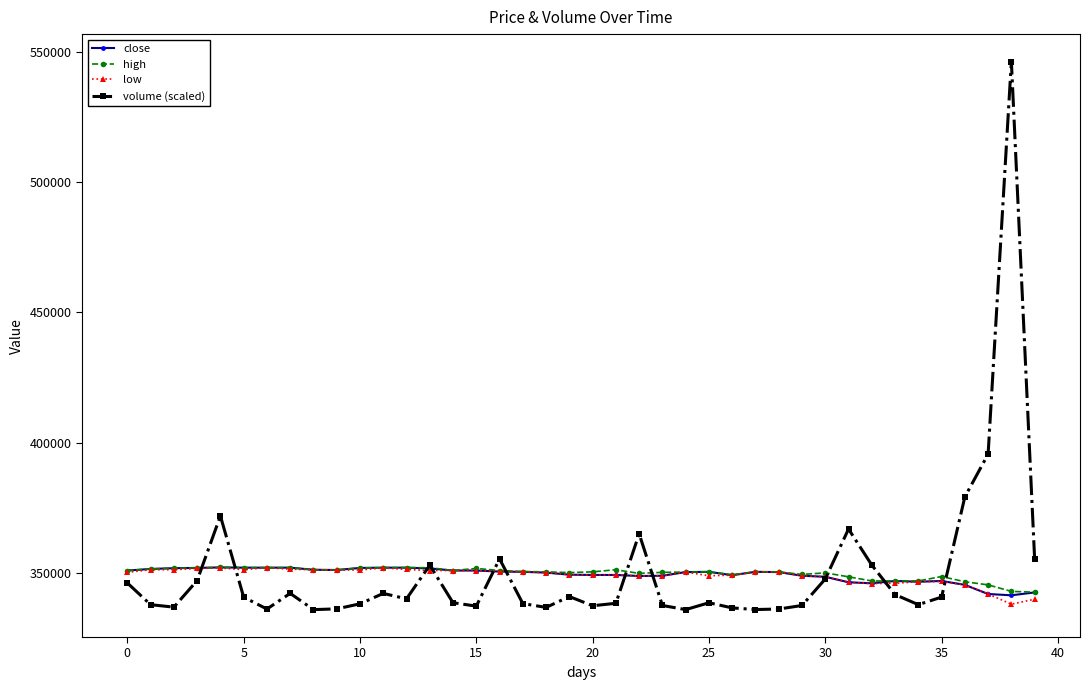

What is the minimum value shown in the chart?

336009.9